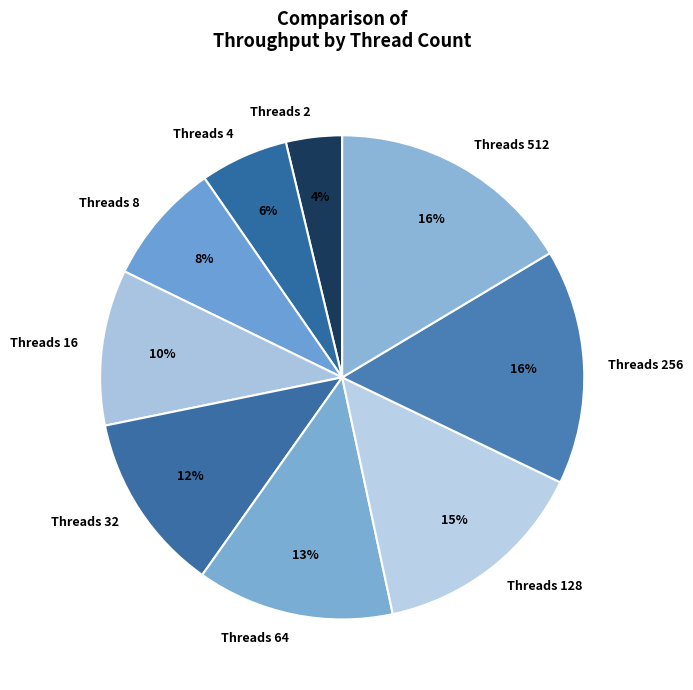

To the nearest percent, what is the average slice percentage?

11%